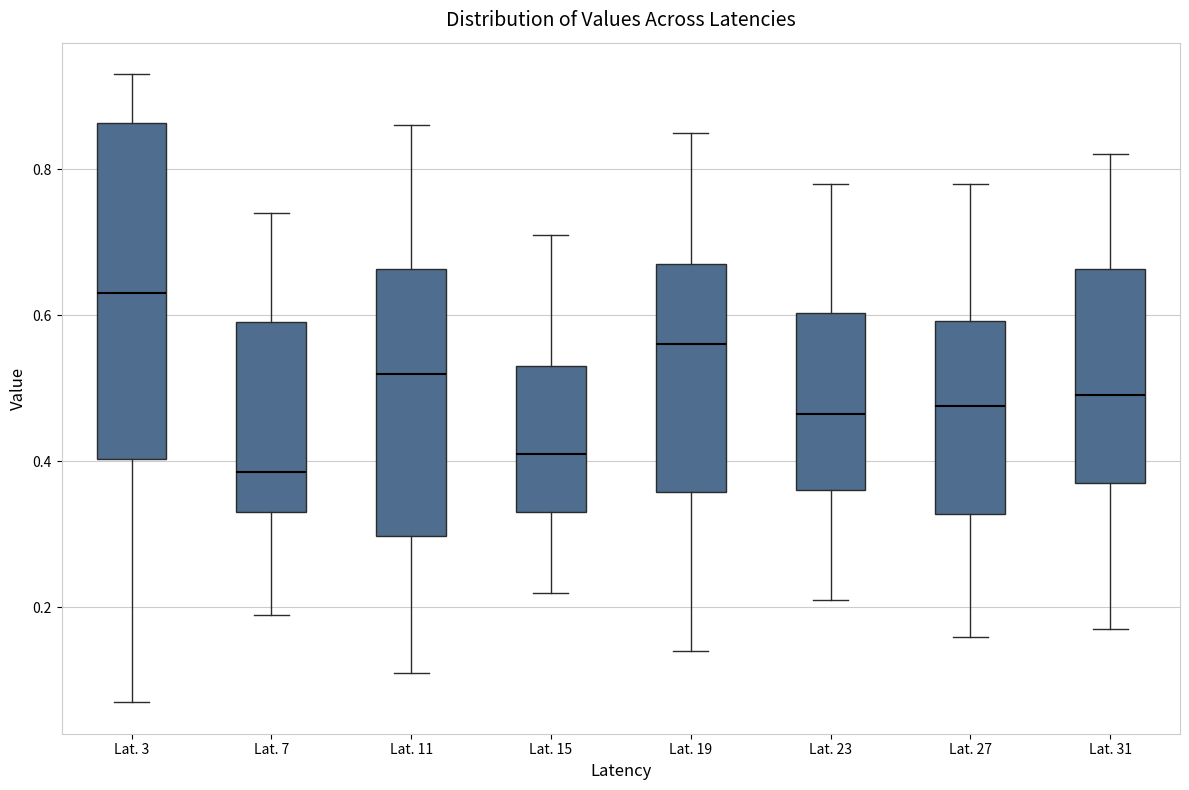

Which box has the lowest median line?

Lat. 7